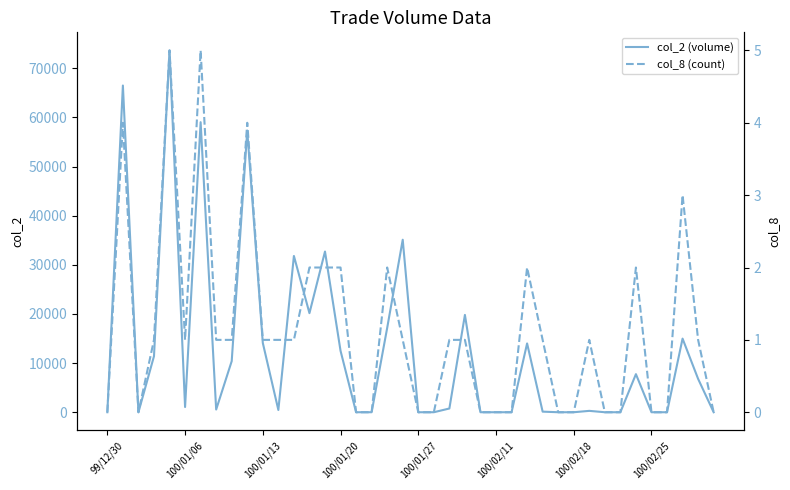

Rank the series by their average value, from lowest to highest.

col_8 (count), col_2 (volume)